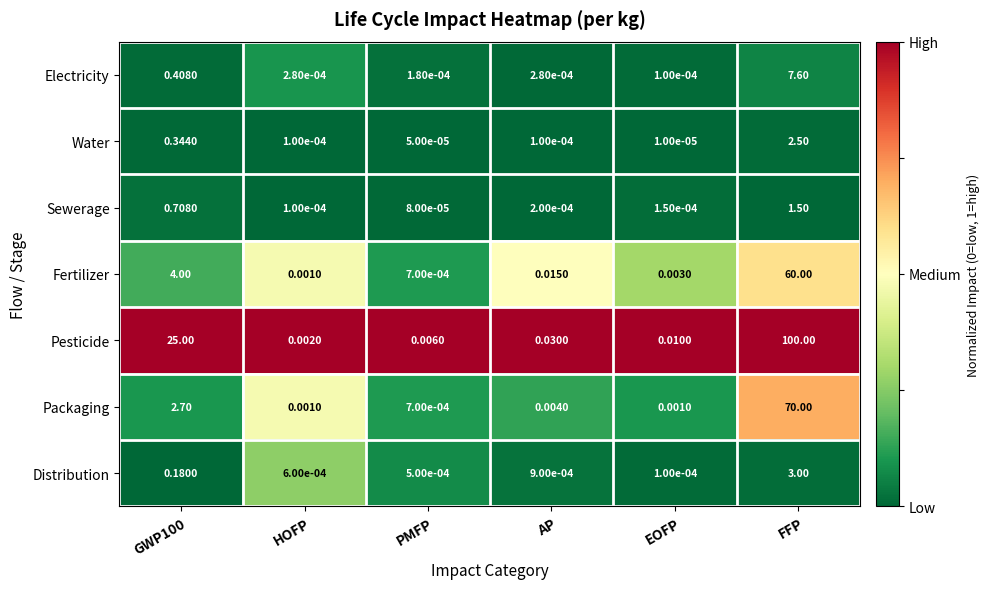

What is the total value across all series at AP?

0.1